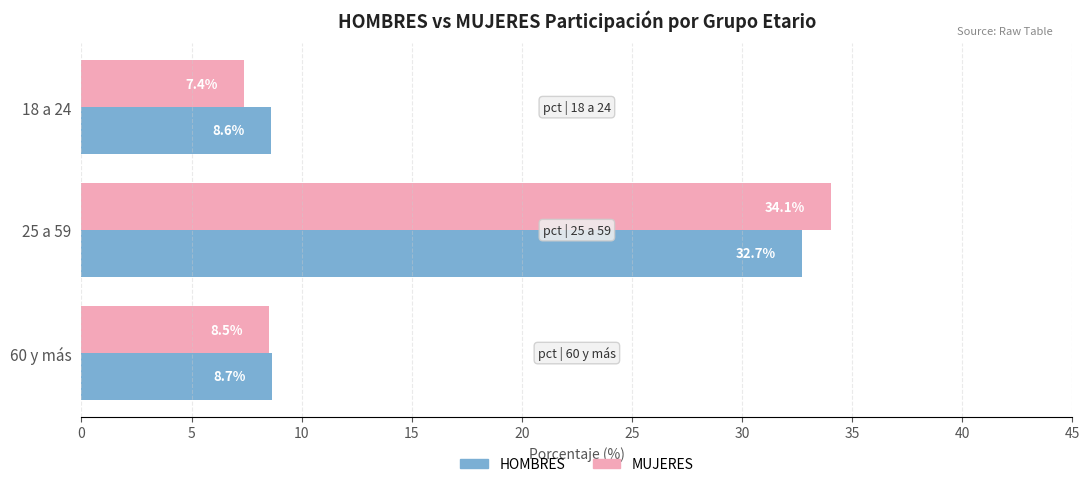

At which label is MUJERES closest to 20?

60 y más